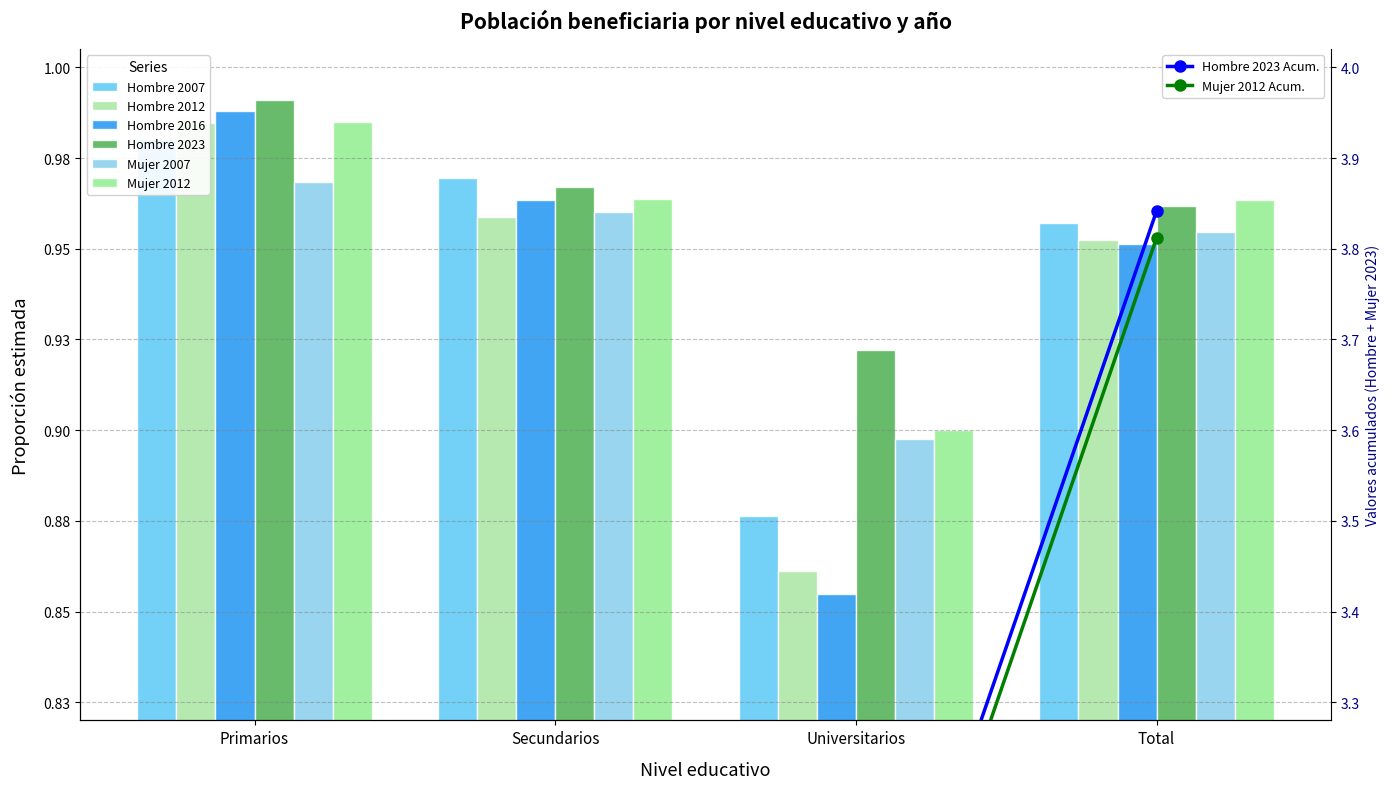

Which series has the largest total across all categories?

Hombre 2023